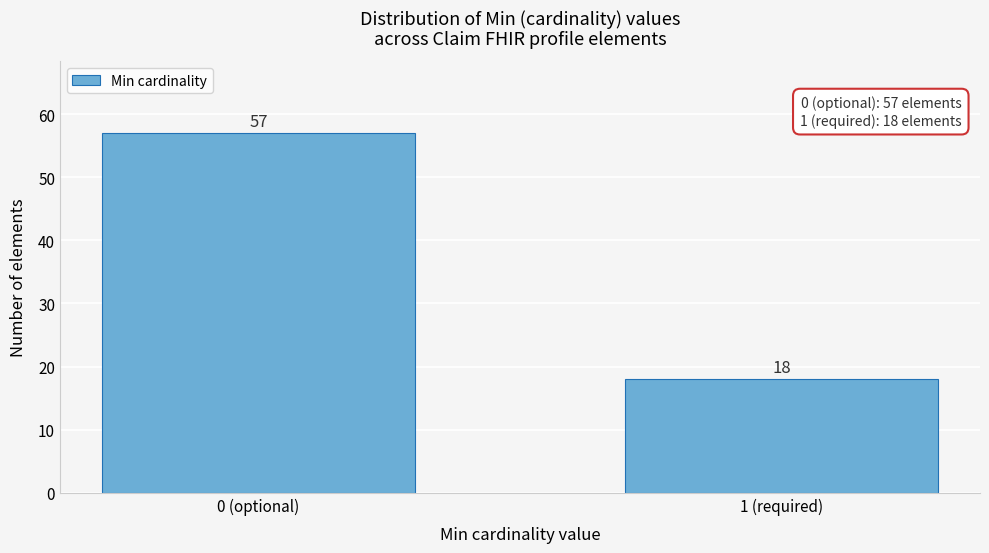

Reading left to right, transcribe all the data shown in this chart.

57	18